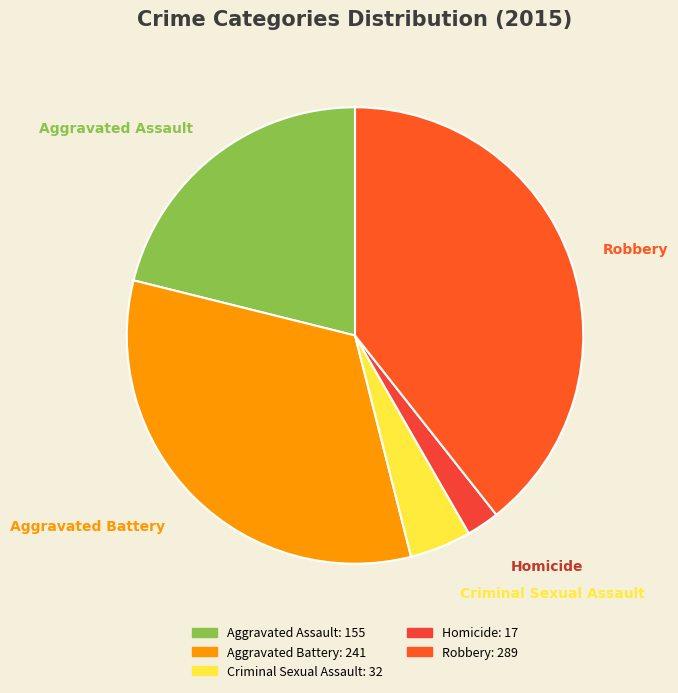

Rank the categories by value from lowest to highest.

Homicide, Criminal Sexual Assault, Aggravated Assault, Aggravated Battery, Robbery